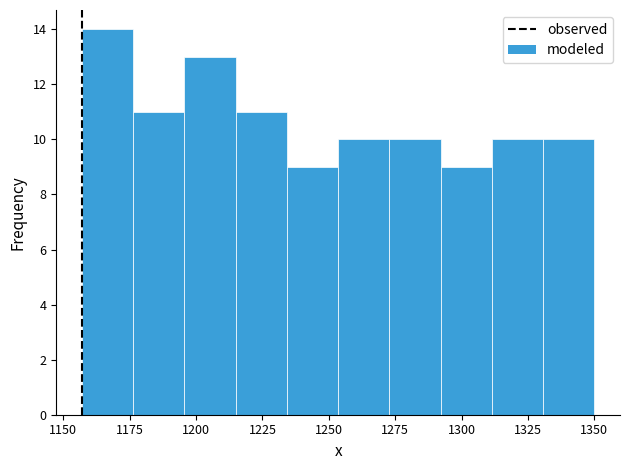

Around what value on the x-axis is the tallest bar? Give the approximate position of its centre, as read against the axis.

1165